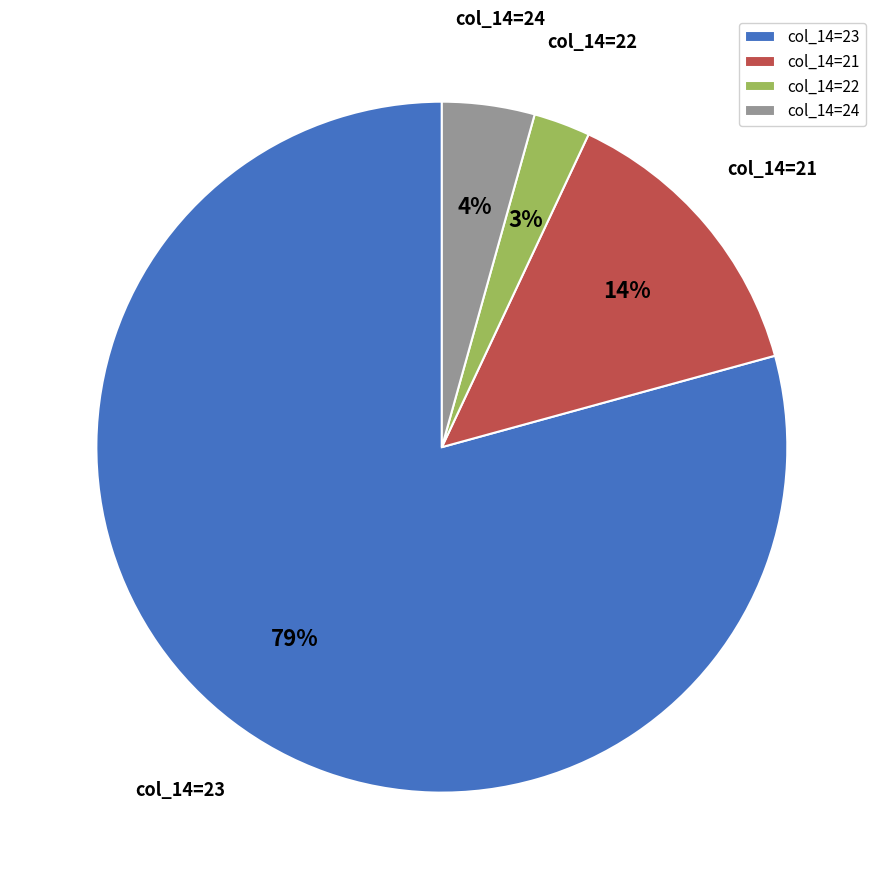

Is there a majority slice in this chart?

Yes